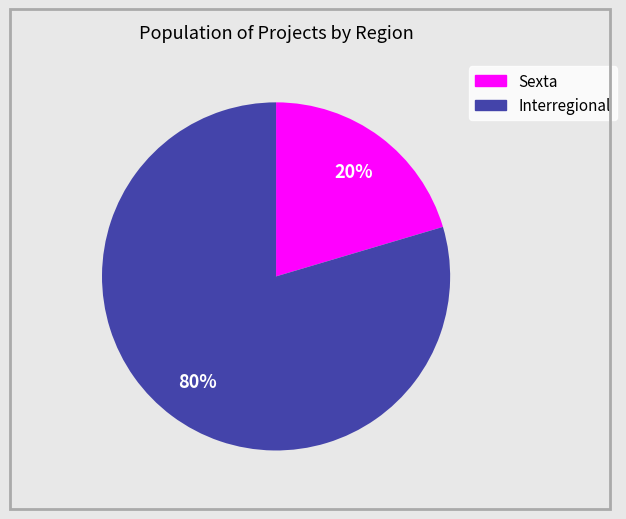

Does Sexta account for over 50% of the chart?

No